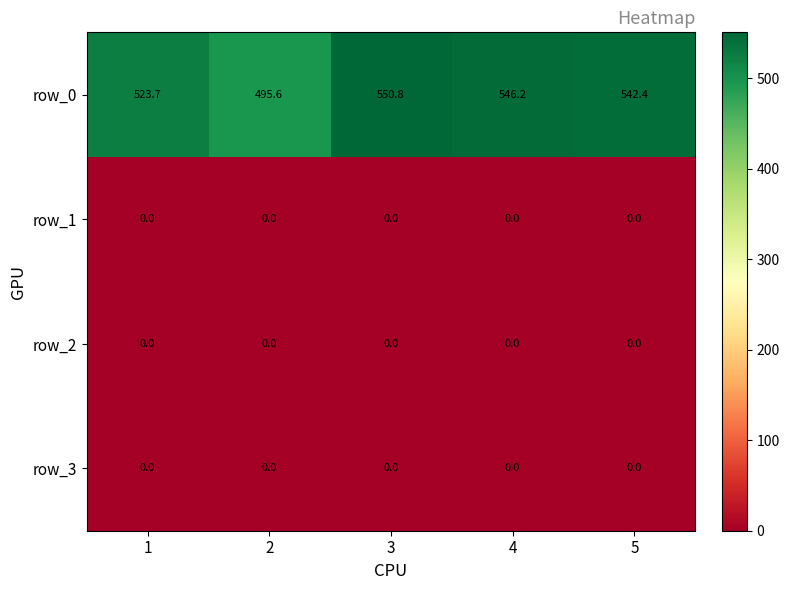

What is the maximum value shown in the chart?

550.8